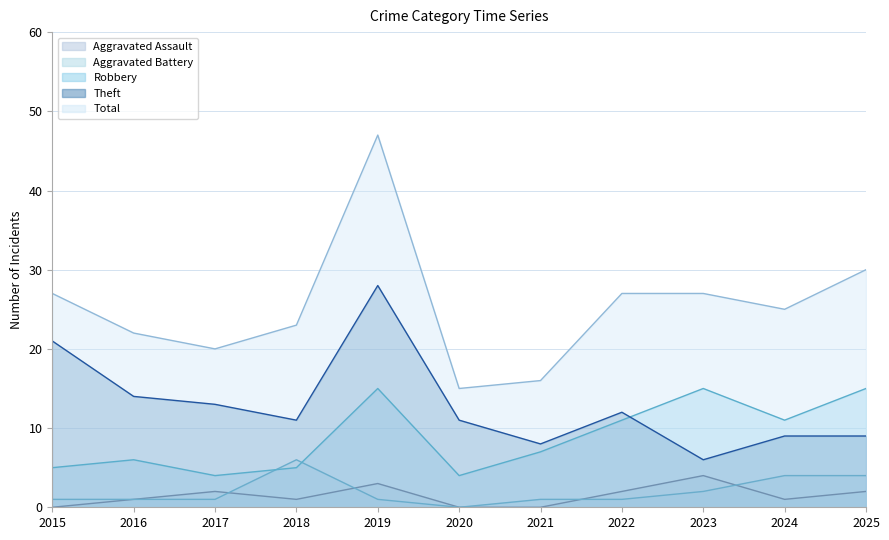

Reading left to right, list all the values displayed in this chart.

Aggravated Assault: 2015=0	2016=1	2017=2	2018=1	2019=3	2020=0	2021=0	2022=2	2023=4	2024=1	2025=2
Aggravated Battery: 2015=1	2016=1	2017=1	2018=6	2019=1	2020=0	2021=1	2022=1	2023=2	2024=4	2025=4
Robbery: 2015=5	2016=6	2017=4	2018=5	2019=15	2020=4	2021=7	2022=11	2023=15	2024=11	2025=15
Theft: 2015=21	2016=14	2017=13	2018=11	2019=28	2020=11	2021=8	2022=12	2023=6	2024=9	2025=9
Total: 2015=27	2016=22	2017=20	2018=23	2019=47	2020=15	2021=16	2022=27	2023=27	2024=25	2025=30